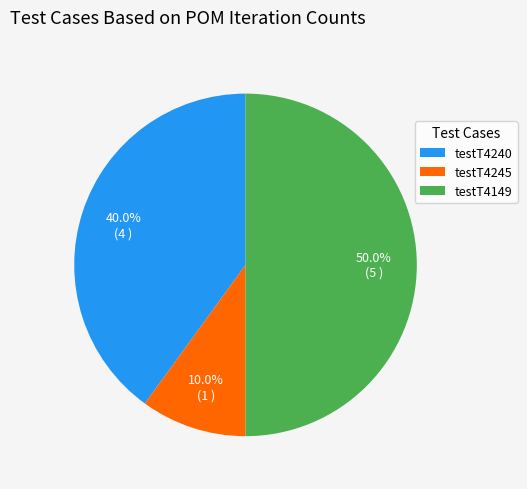

What percentage is NOT represented by testT4149?

50.0%